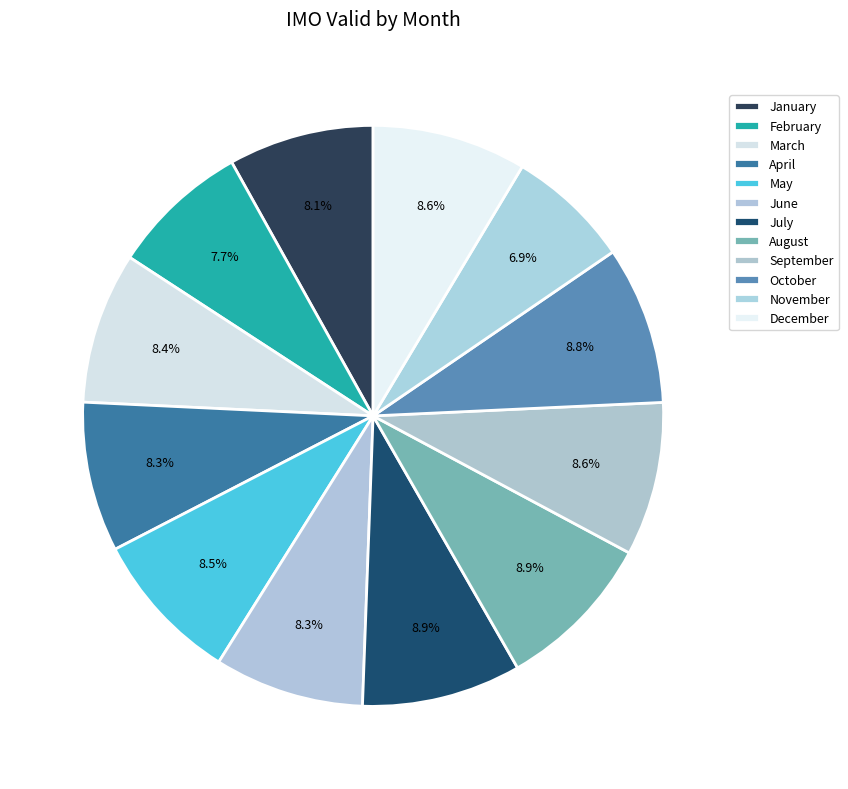

Count the number of slices in the pie.

12